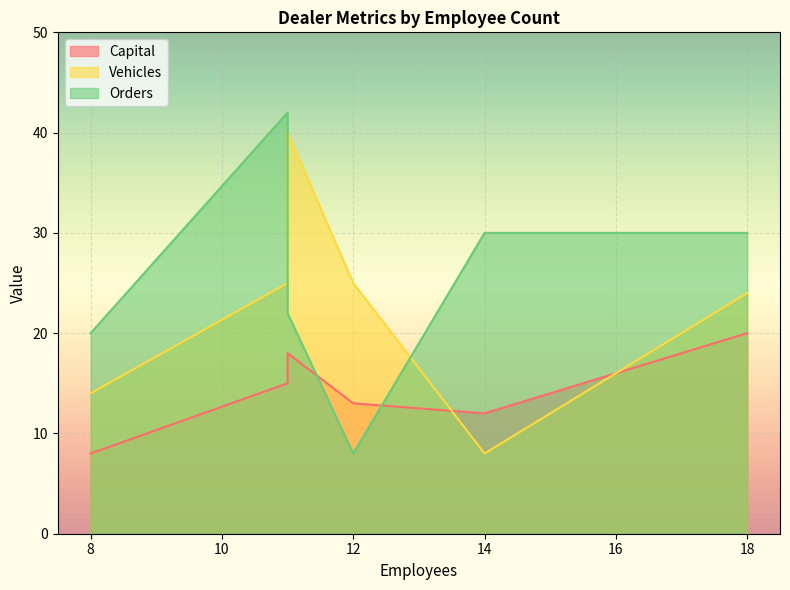

How many times do Vehicles and Capital cross each other?

2